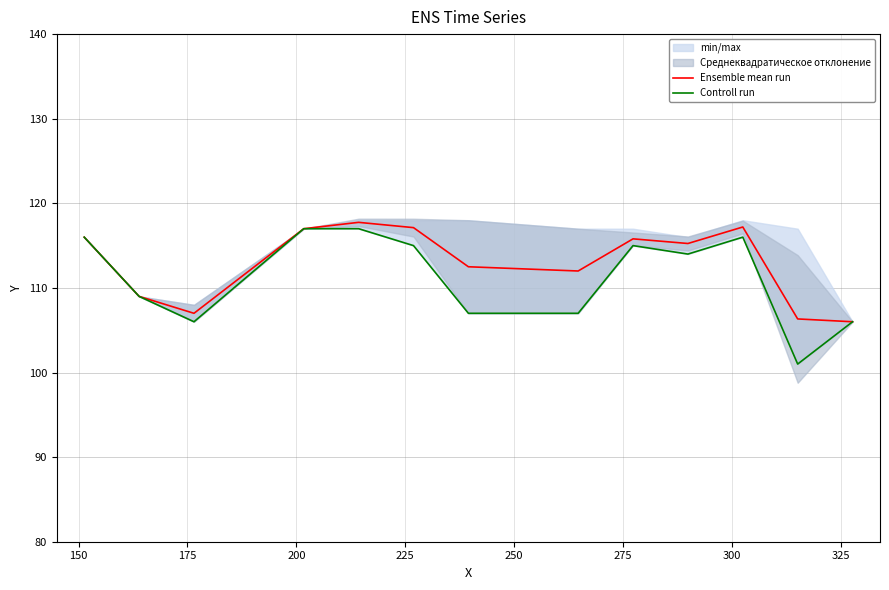

How many categories are shown in the chart?

13